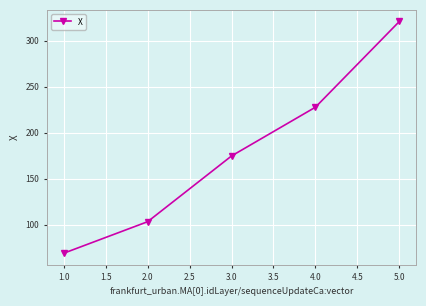

What is the sum of all values?

895.0